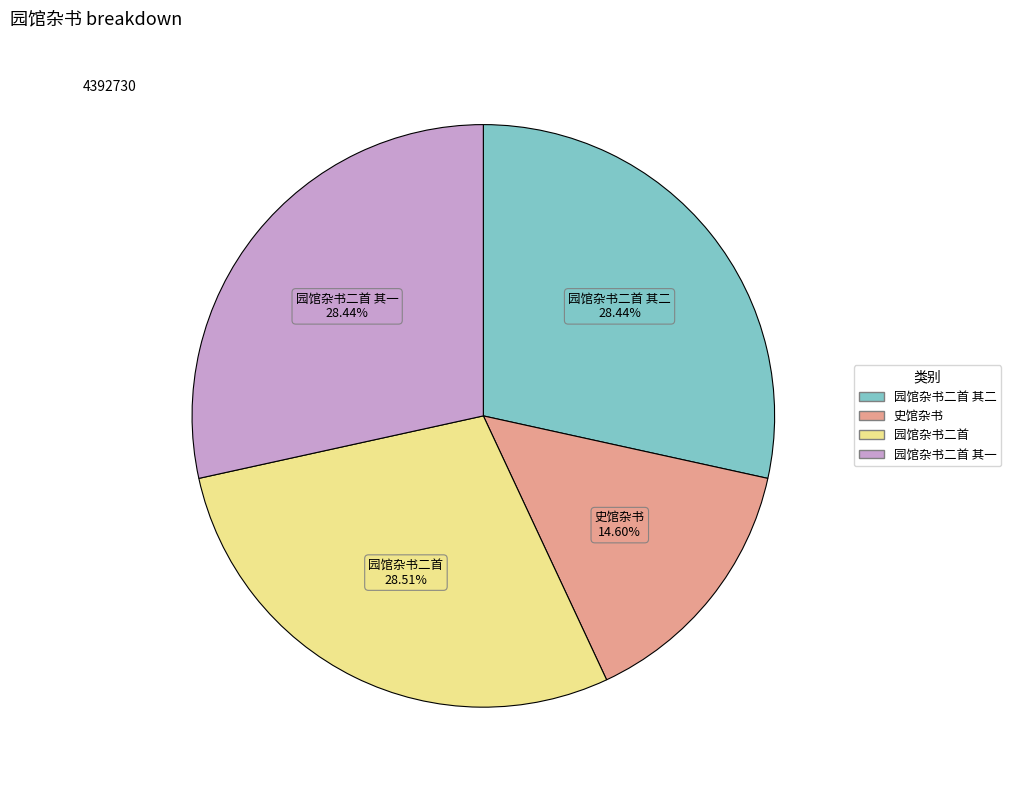

Is there any slice that represents more than half of the pie?

No